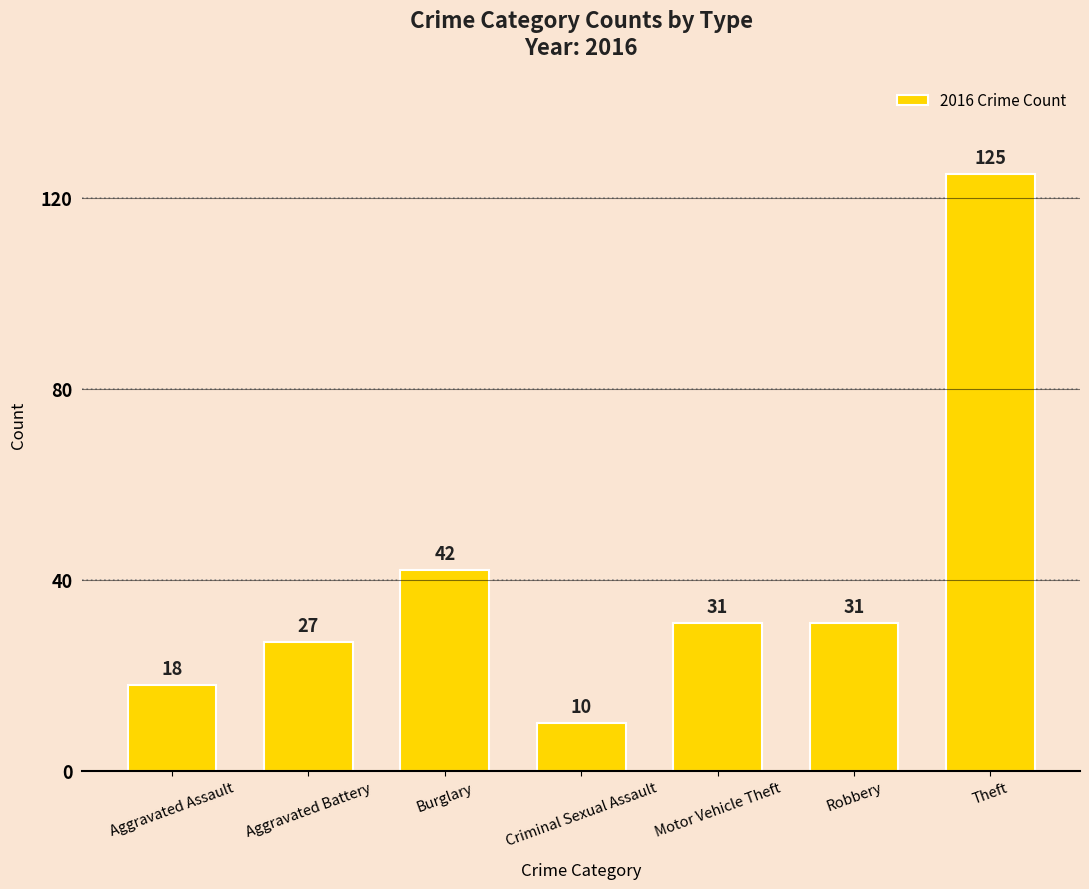

Where does the data first go above 31?

Burglary